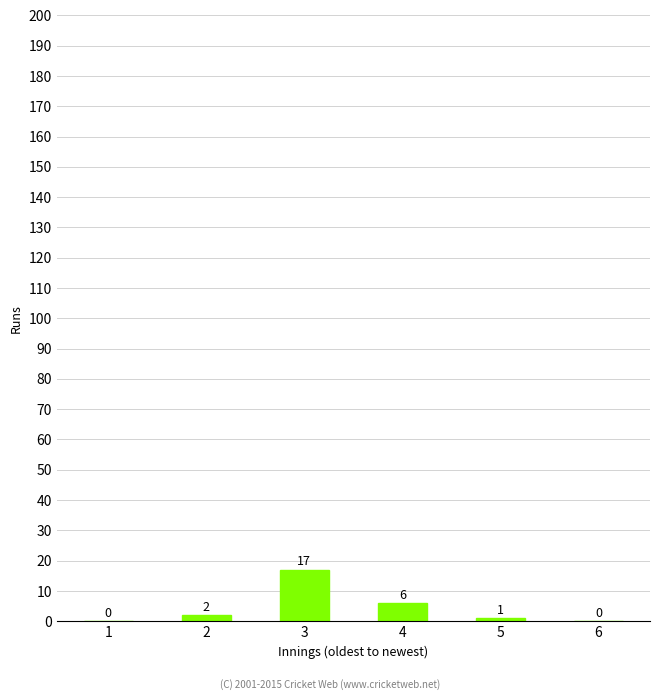

Reading left to right, what are all the values shown in this chart?

0	2	17	6	1	0